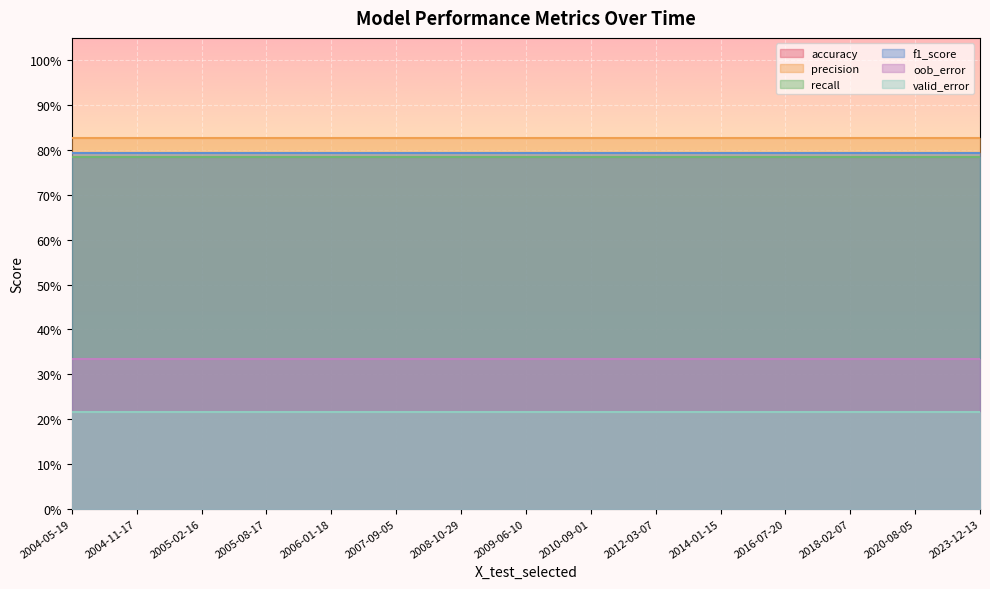

At which category is the sum across all series the highest?

2004-05-19